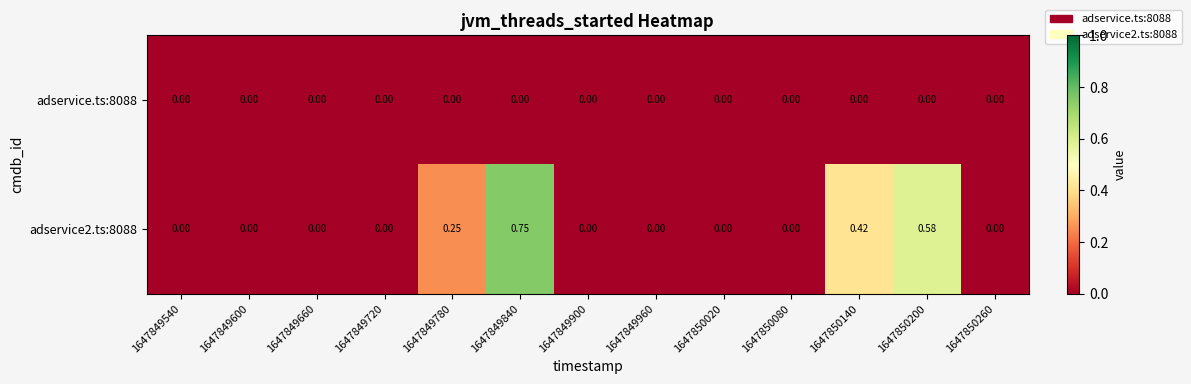

How many categories are shown in the chart?

13